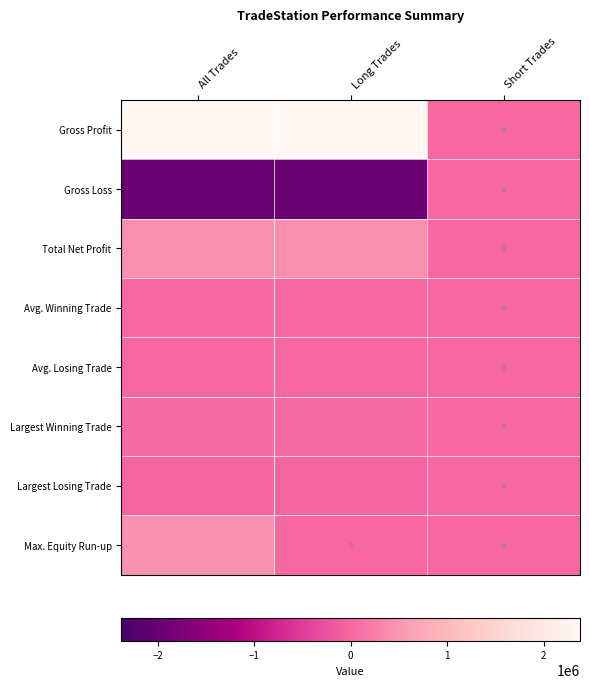

Is the value of Total Net Profit at Short Trades greater than the value of Largest Losing Trade at Long Trades?

Yes